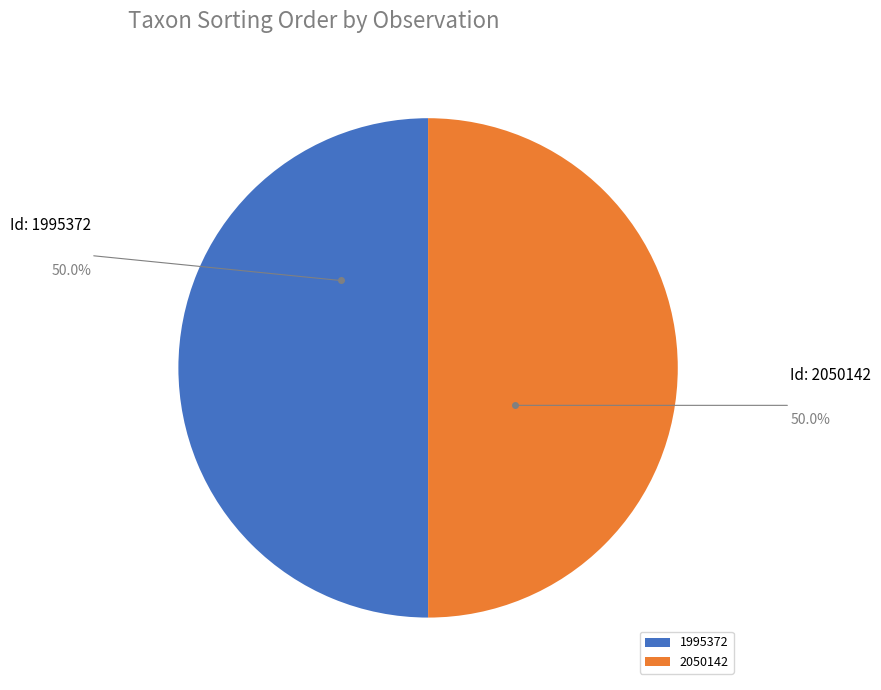

Is the sum of 1995372 and 2050142 greater than half?

Yes